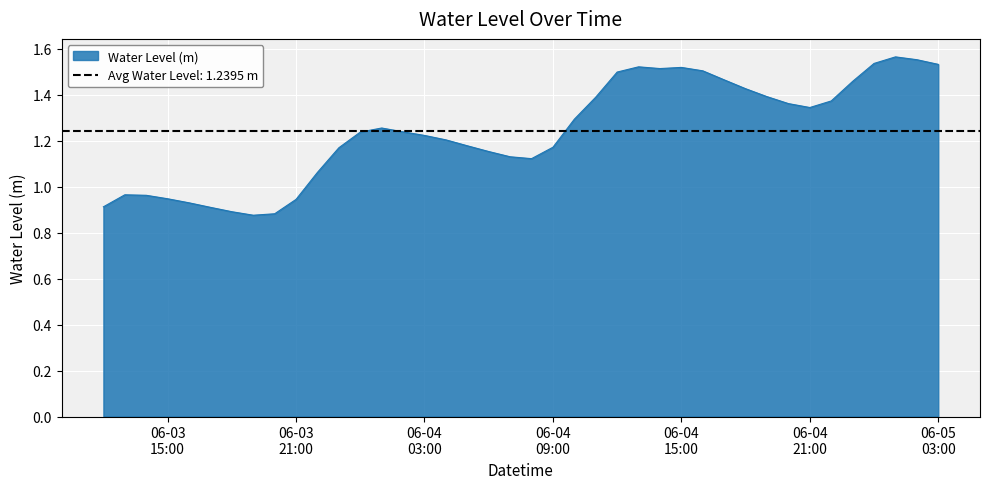

What is the sum of all values?

49.6